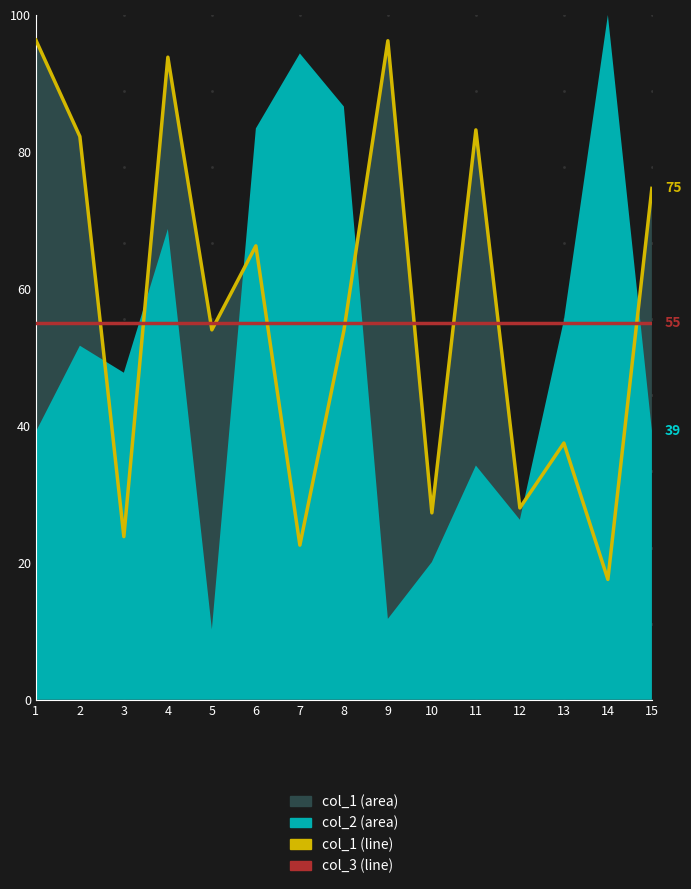

Where is the first local maximum for col_1?

4